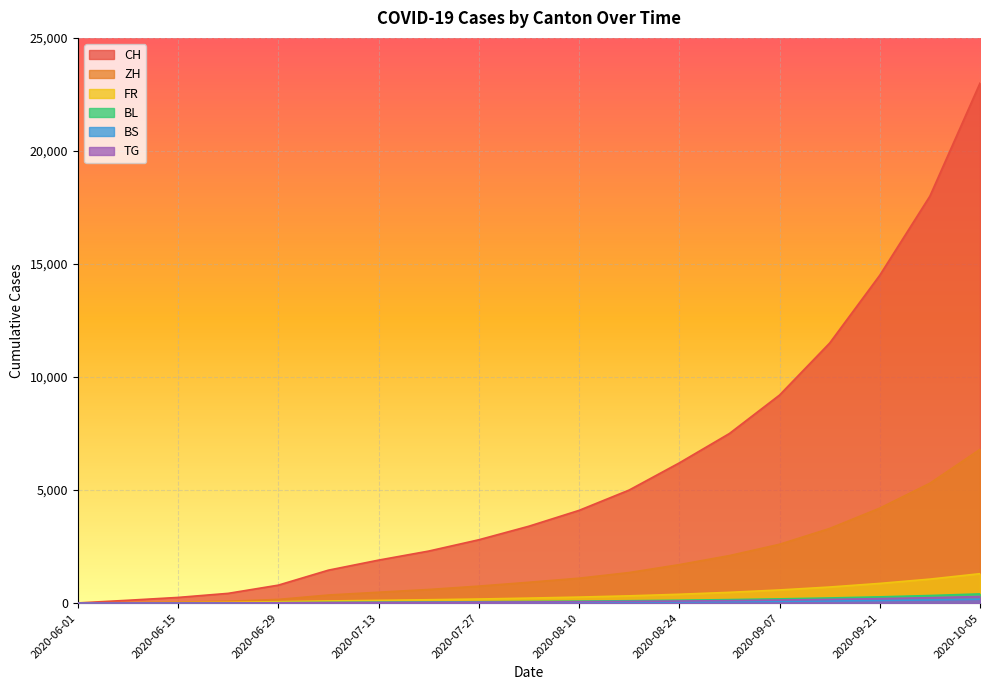

What is the label of the 18th point from the left?

2020-09-28